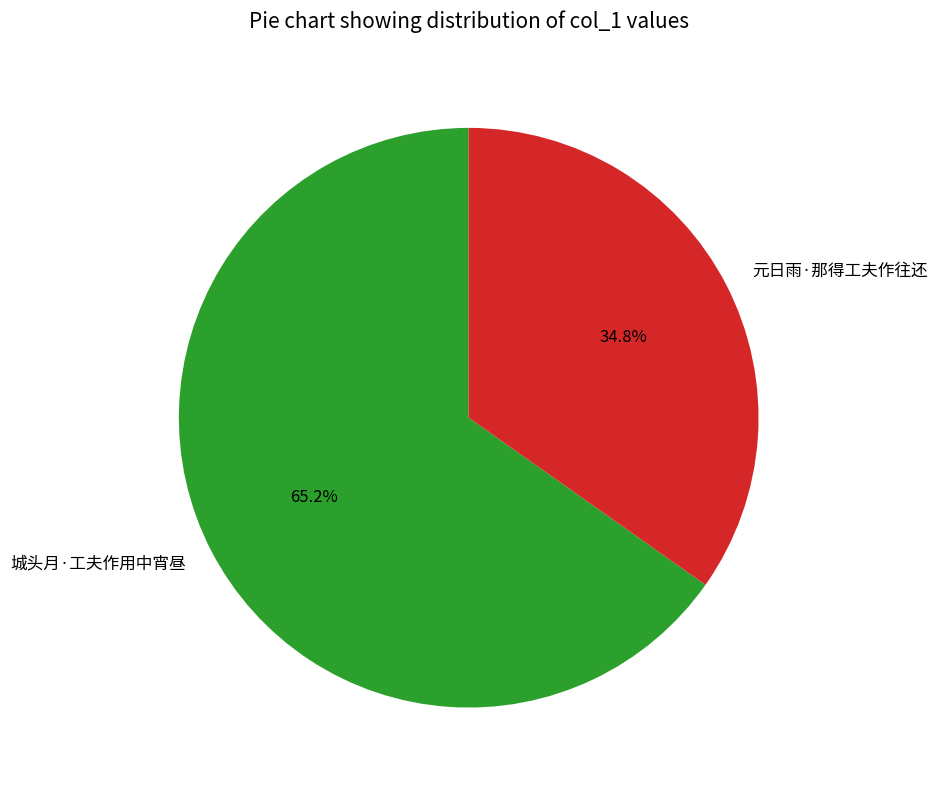

To the nearest percent, what portion does 城头月·工夫作用中宵昼 represent?

65%